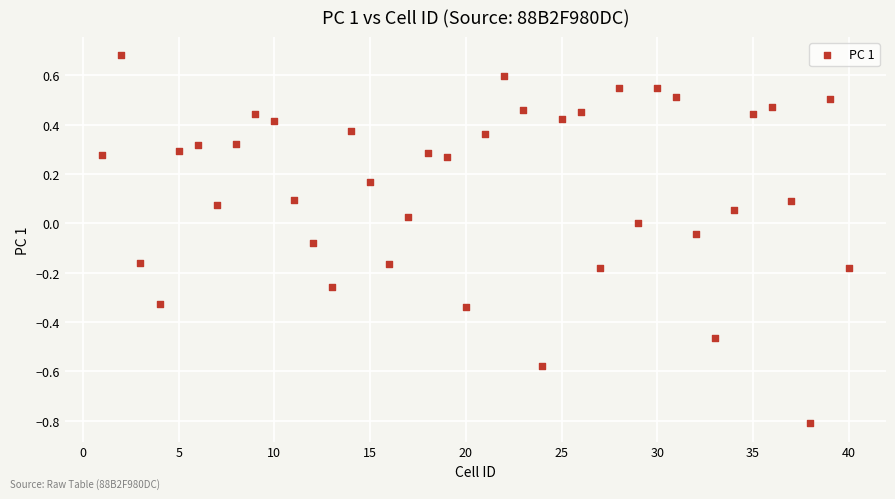

What is the range of X values (max minus min)?

39.0